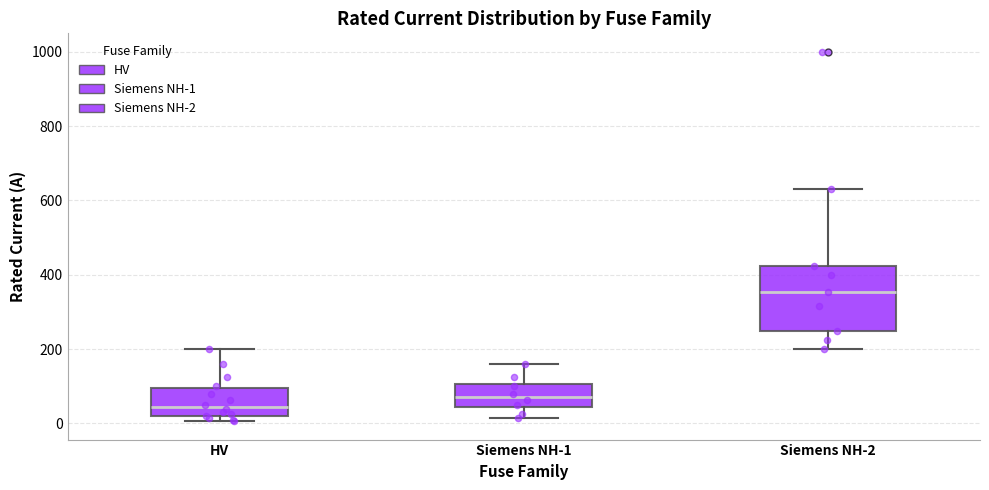

Where does the lower whisker of the box for Siemens NH-2 end on the y-axis? The values are not printed on the chart, so give them approximately, as read against the axis.

200